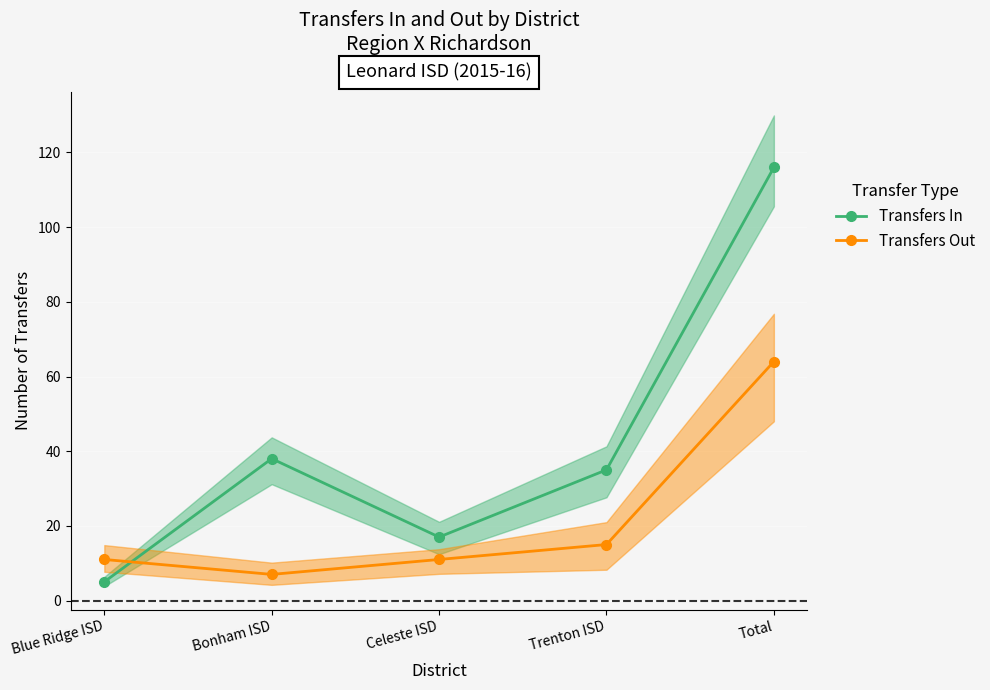

Is the value of Transfers Out at Blue Ridge ISD greater than the value of Transfers In at Total?

No